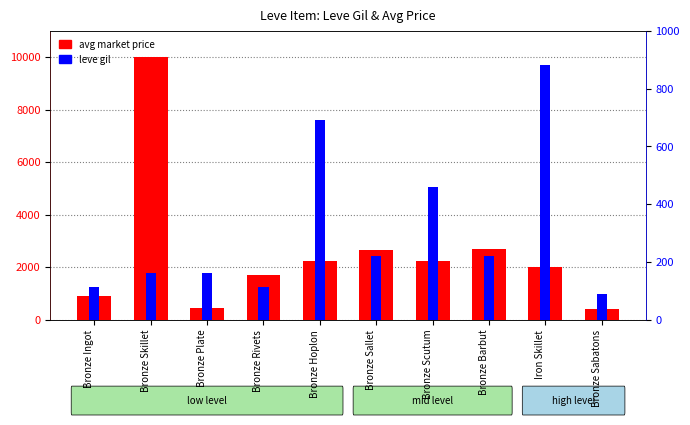

What is the difference between the leve gil values at Bronze Rivets and Bronze Skillet?

48.0